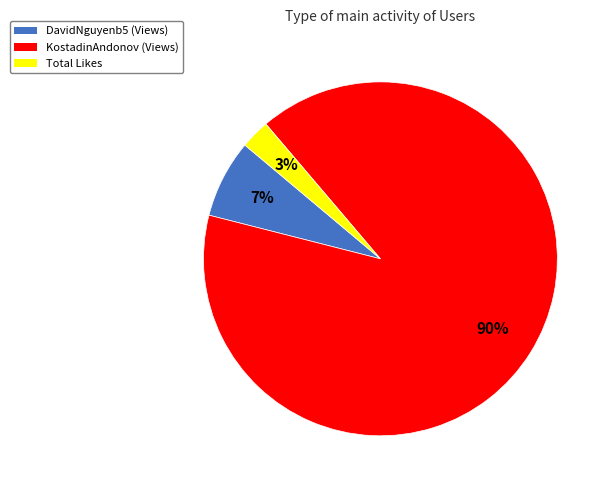

To the nearest percent, what is the average slice percentage?

33%